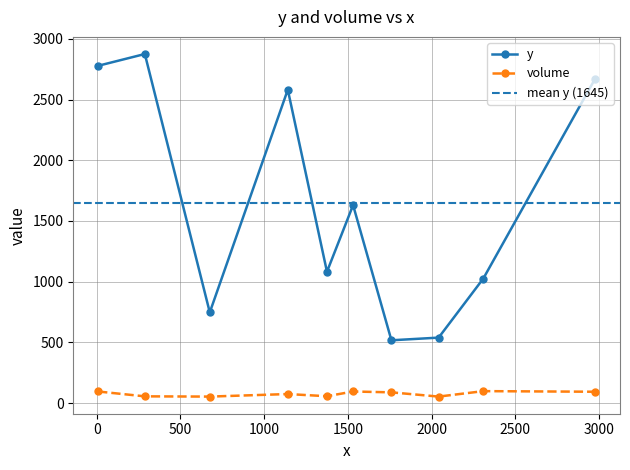

True or false: volume and y cross at least once.

False